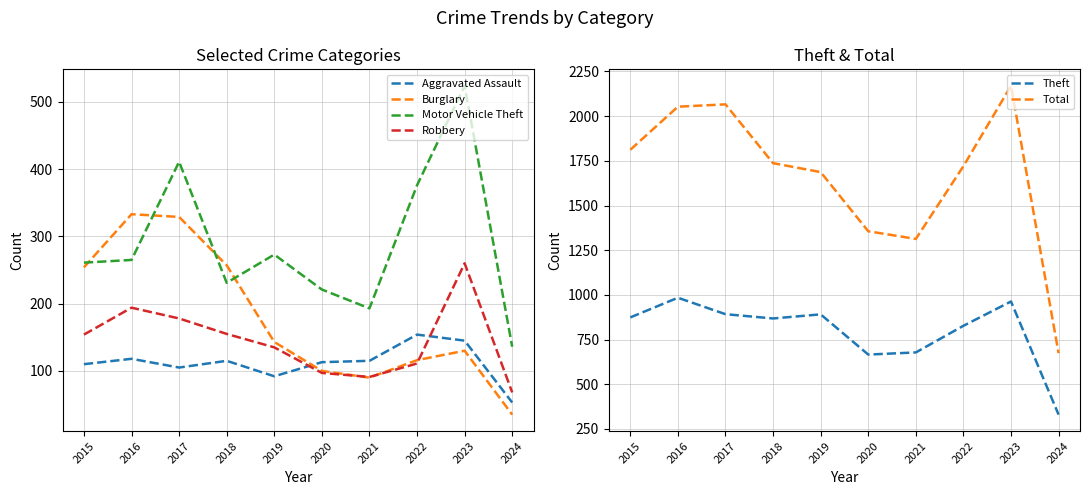

What is the difference between the Aggravated Assault values at 2021 and 2022?

39